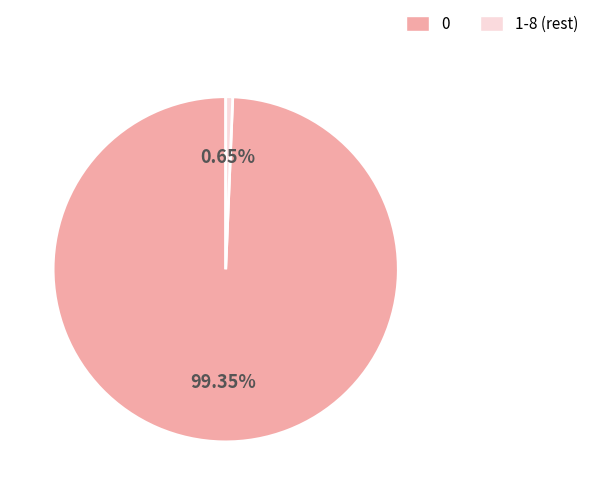

Does any single category account for the majority?

Yes